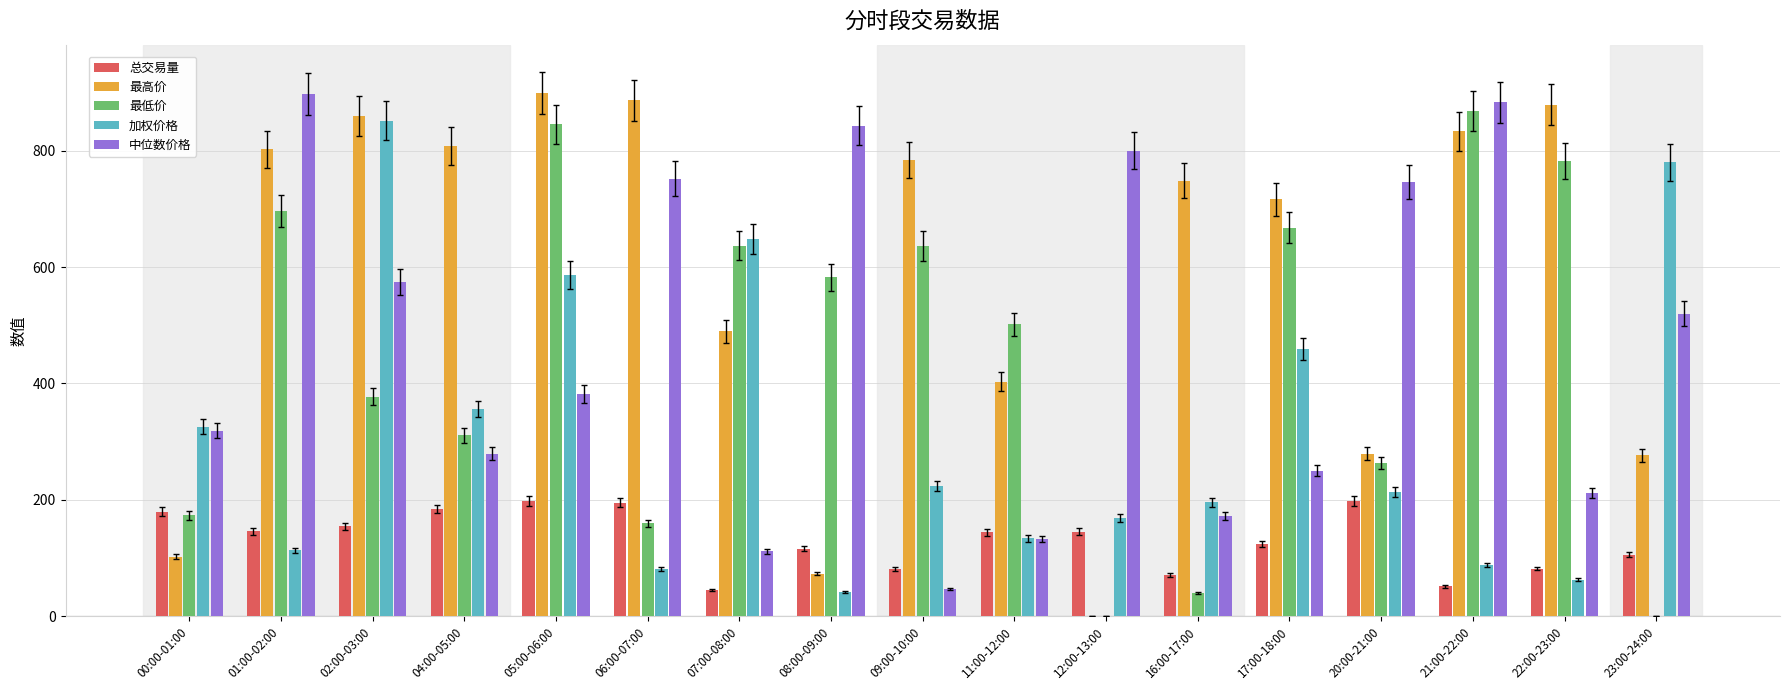

At which label is 加权价格 closest to 446?

17:00-18:00